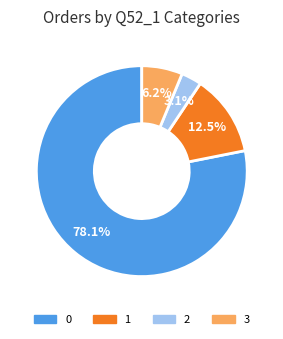

Is there any slice that represents more than half of the pie?

Yes